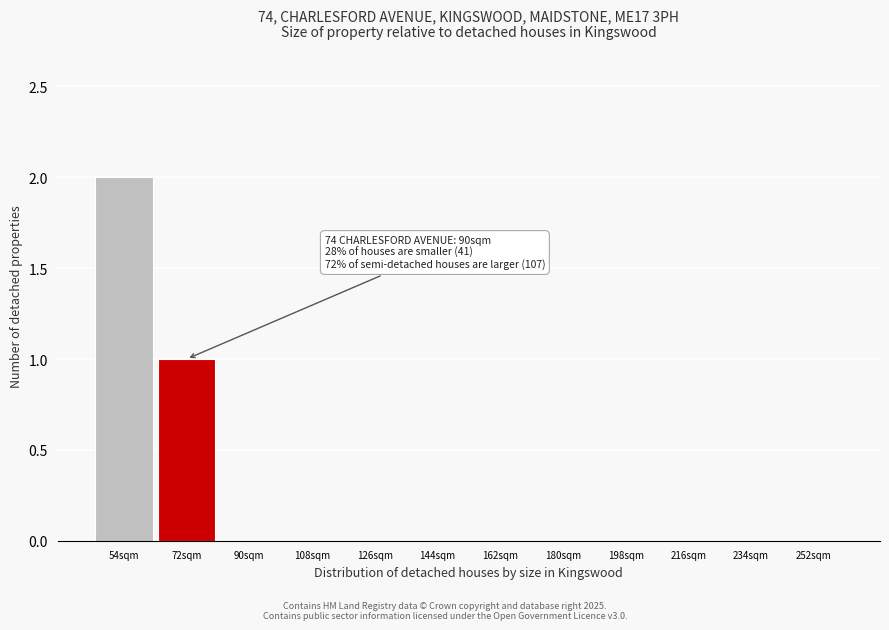

Reading right to left, transcribe all the data shown in this chart.

252sqm=0	234sqm=0	216sqm=0	198sqm=0	180sqm=0	162sqm=0	144sqm=0	126sqm=0	108sqm=0	90sqm=0	72sqm=1	54sqm=2